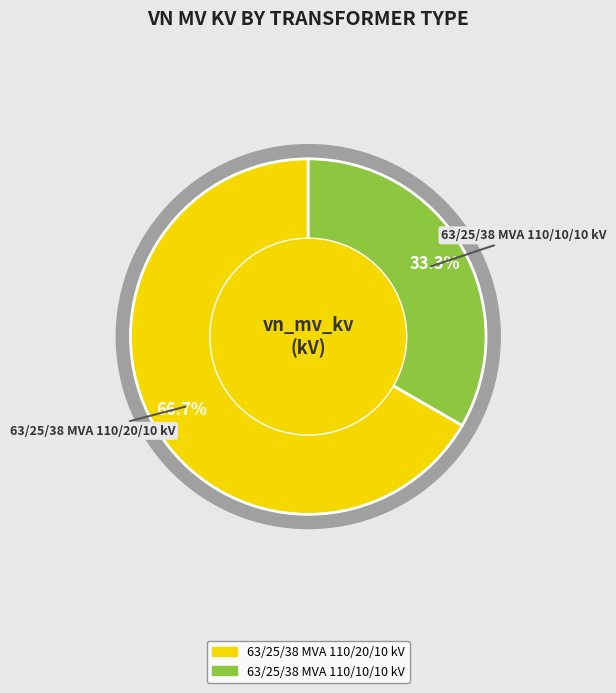

Does 63/25/38 MVA 110/20/10 kV represent more than half of the total?

Yes